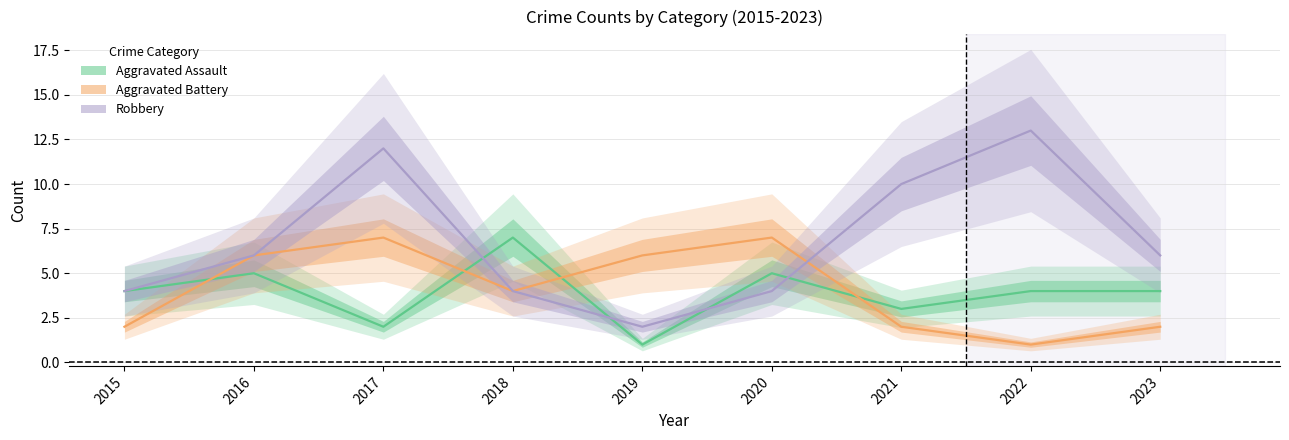

Reading left to right, what are all the values shown in this chart?

Aggravated Assault: 4	5	2	7	1	5	3	4	4
Aggravated Battery: 2	6	7	4	6	7	2	1	2
Robbery: 4	6	12	4	2	4	10	13	6